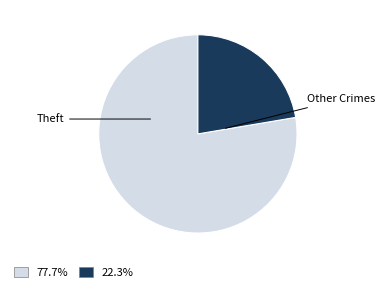

Is there any slice that represents more than half of the pie?

Yes